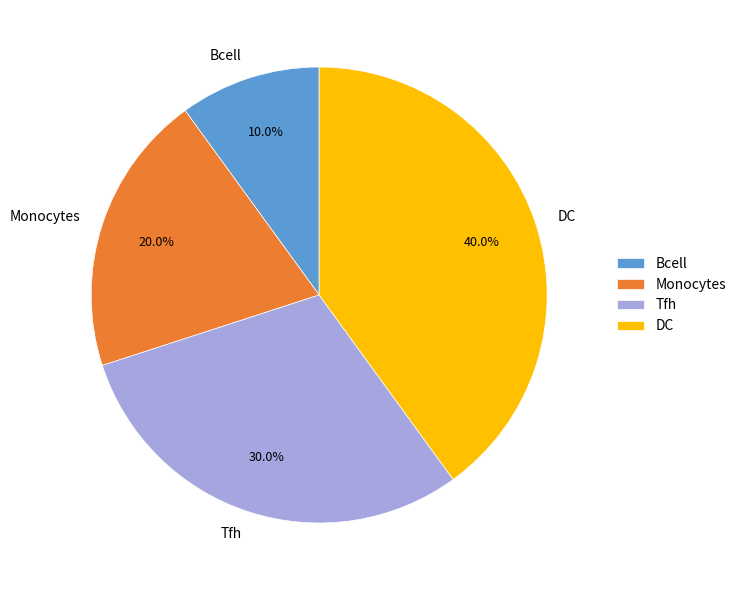

Between Monocytes and Bcell, which is larger?

Monocytes